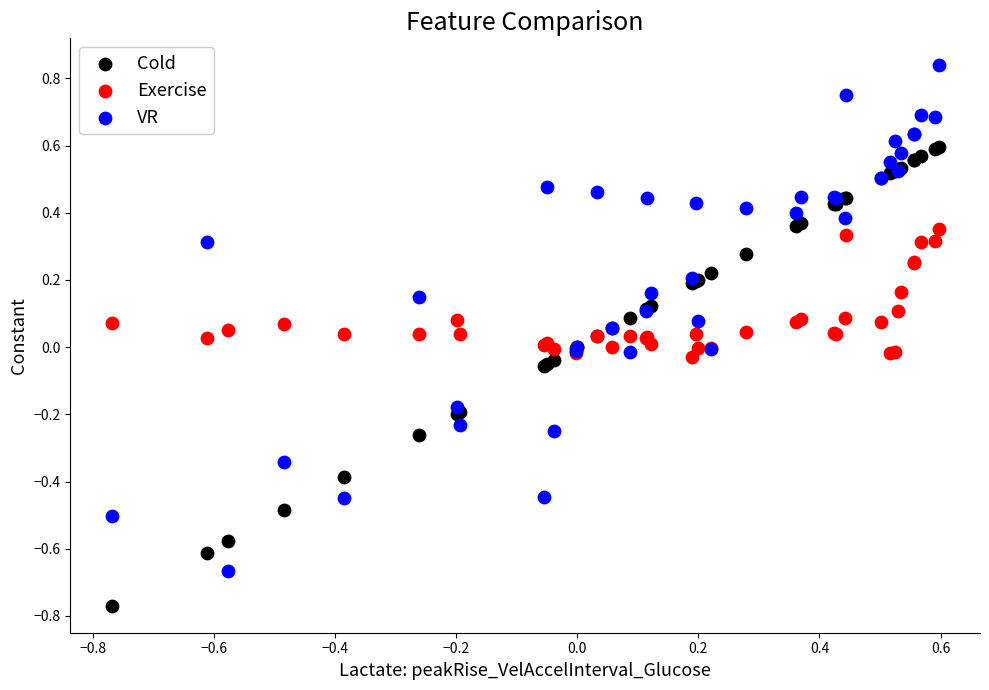

Which series contains the highest Y value?

VR